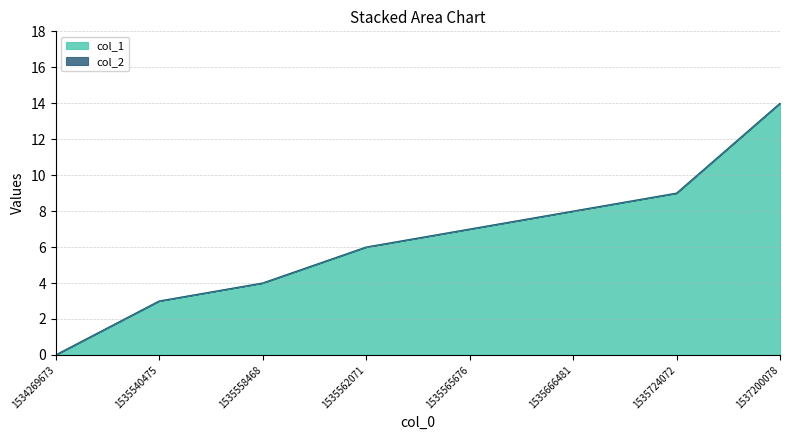

How many values are below 7?

4